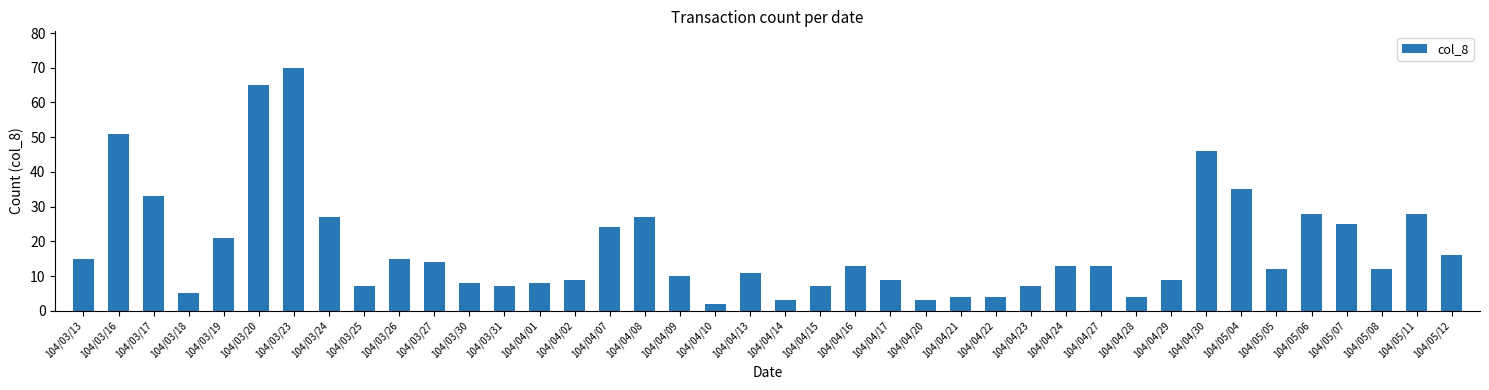

Where is the data nearest to the value 36?

104/05/04